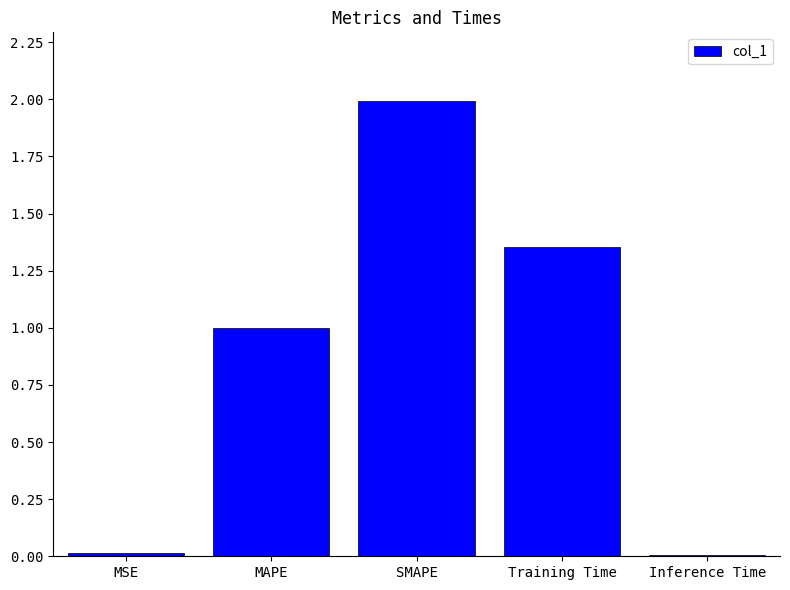

What is the label of the 2nd bar from the right?

Training Time